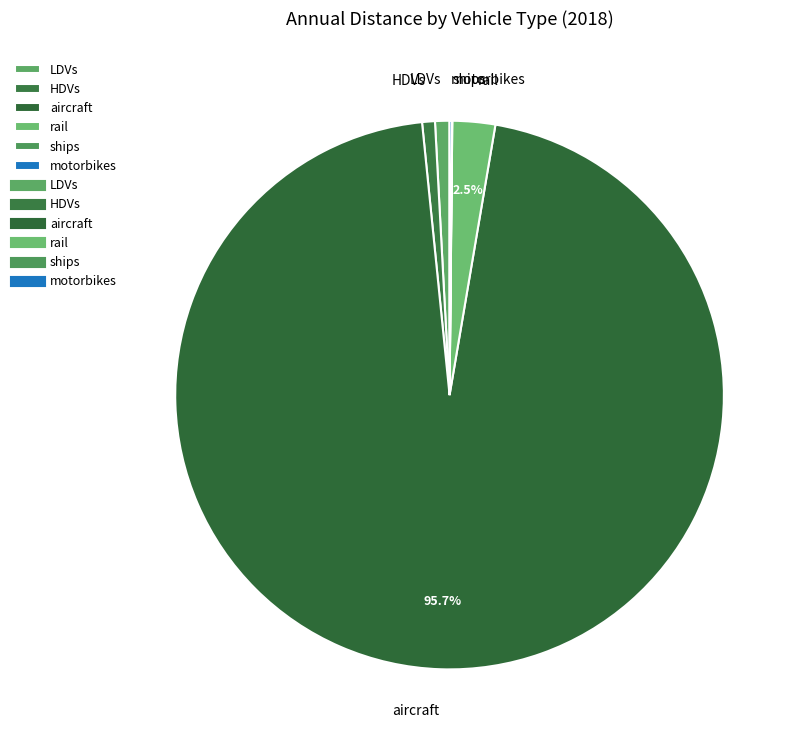

True or false: aircraft accounts for 96% of the total.

True